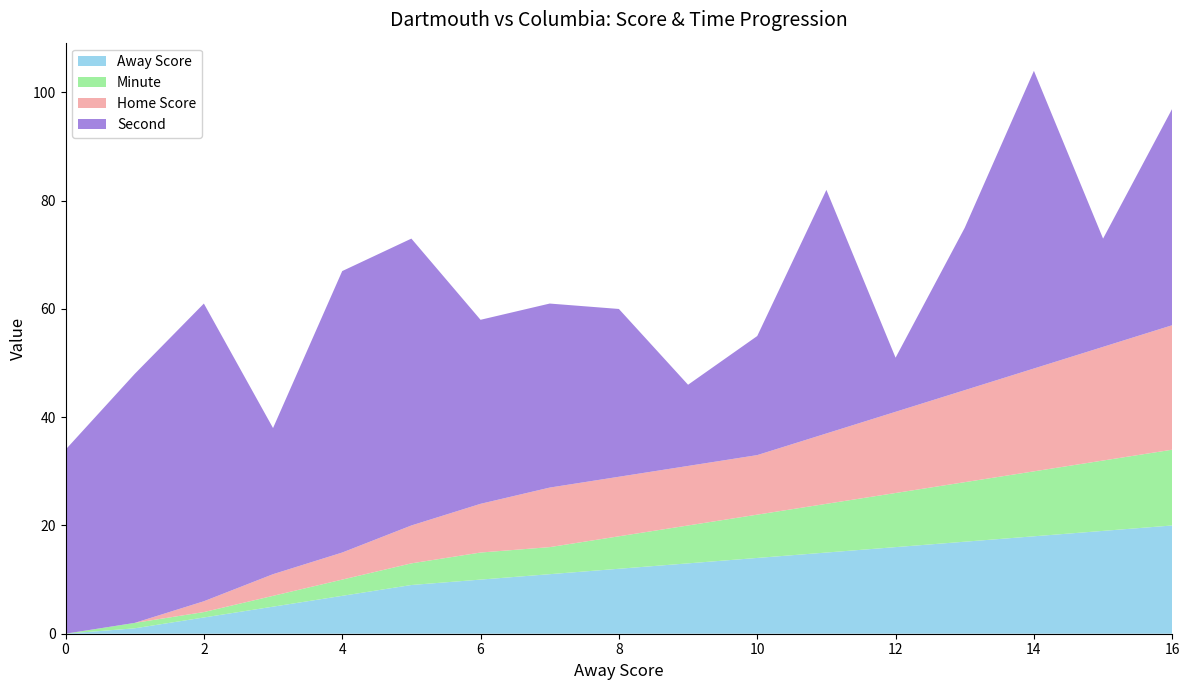

Reading left to right, transcribe all the data shown in this chart.

Away Score: 0=0	1=1	2=3	3=5	4=7	5=9	6=10	7=11	8=12	9=13	10=14	11=15	12=16	13=17	14=18	15=19	16=20
Home Score: 0=0	1=0	2=2	3=4	4=5	5=7	6=9	7=11	8=11	9=11	10=11	11=13	12=15	13=17	14=19	15=21	16=23
Minute: 0=0	1=1	2=1	3=2	4=3	5=4	6=5	7=5	8=6	9=7	10=8	11=9	12=10	13=11	14=12	15=13	16=14
Second: 0=34	1=46	2=55	3=27	4=52	5=53	6=34	7=34	8=31	9=15	10=22	11=45	12=10	13=30	14=55	15=20	16=40